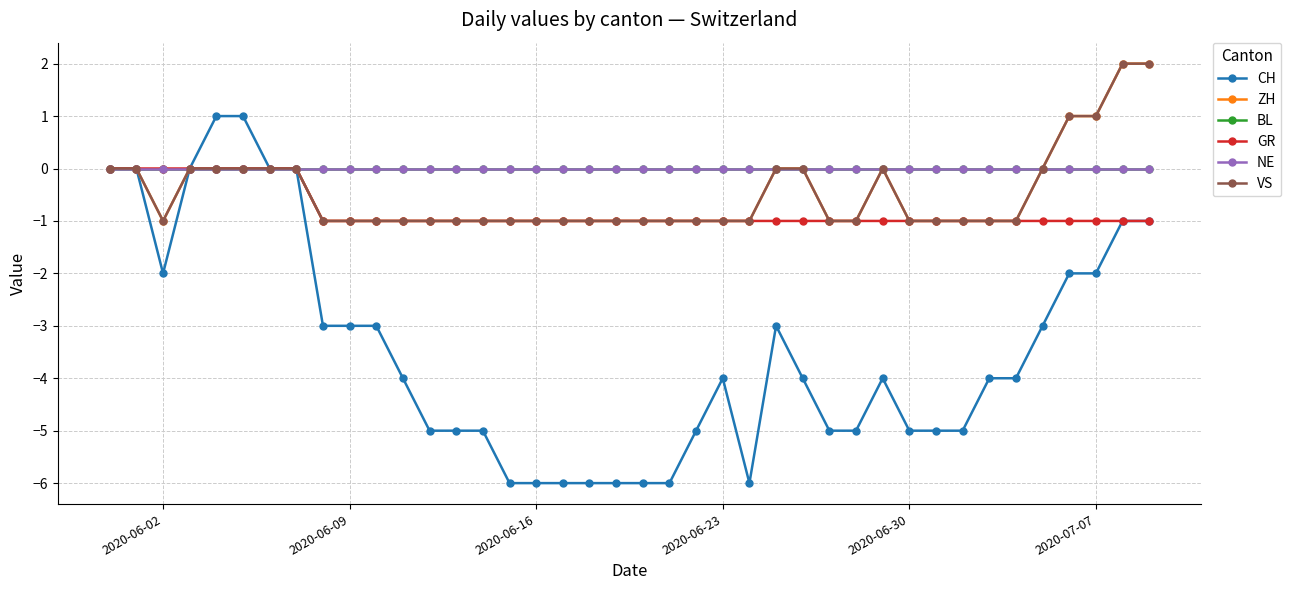

Is this an area chart (filled region under the line)?

No